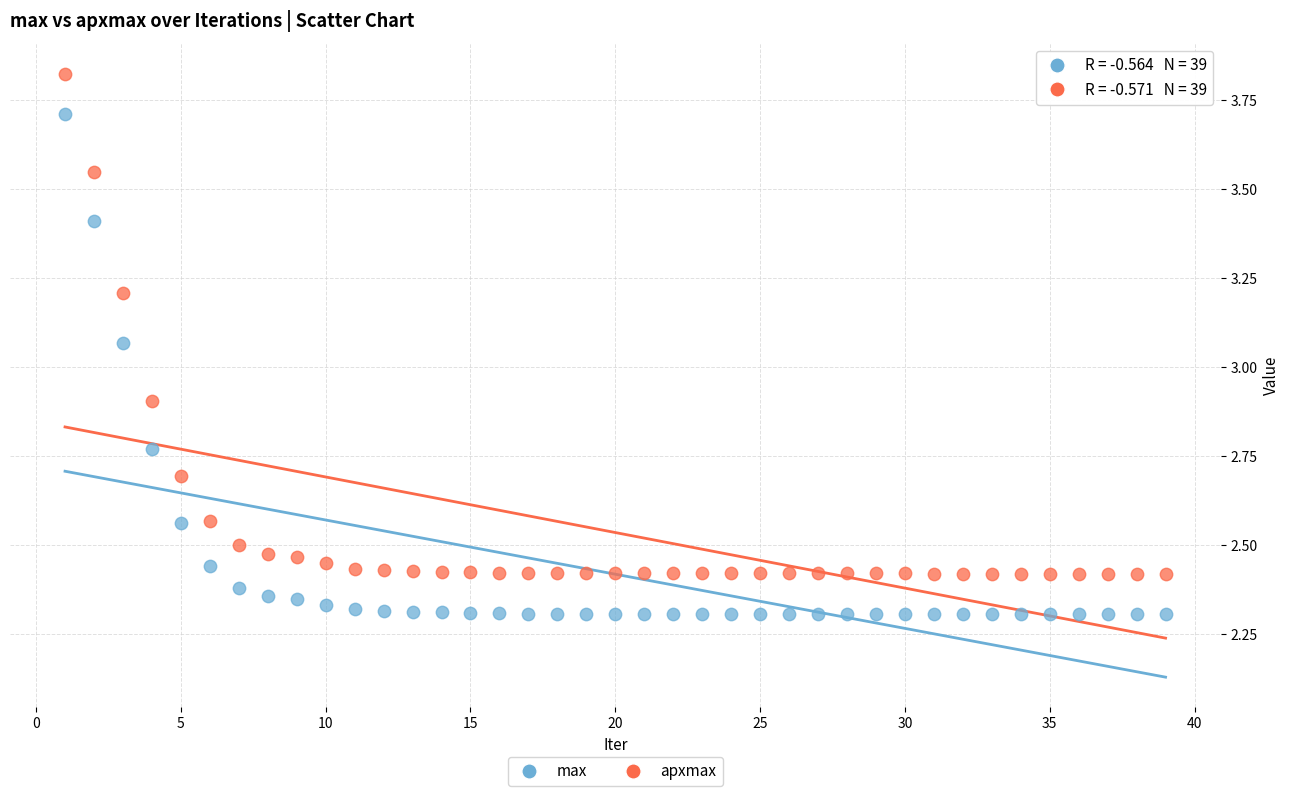

In the apxmax series, what Y value is closest to 3?

2.9